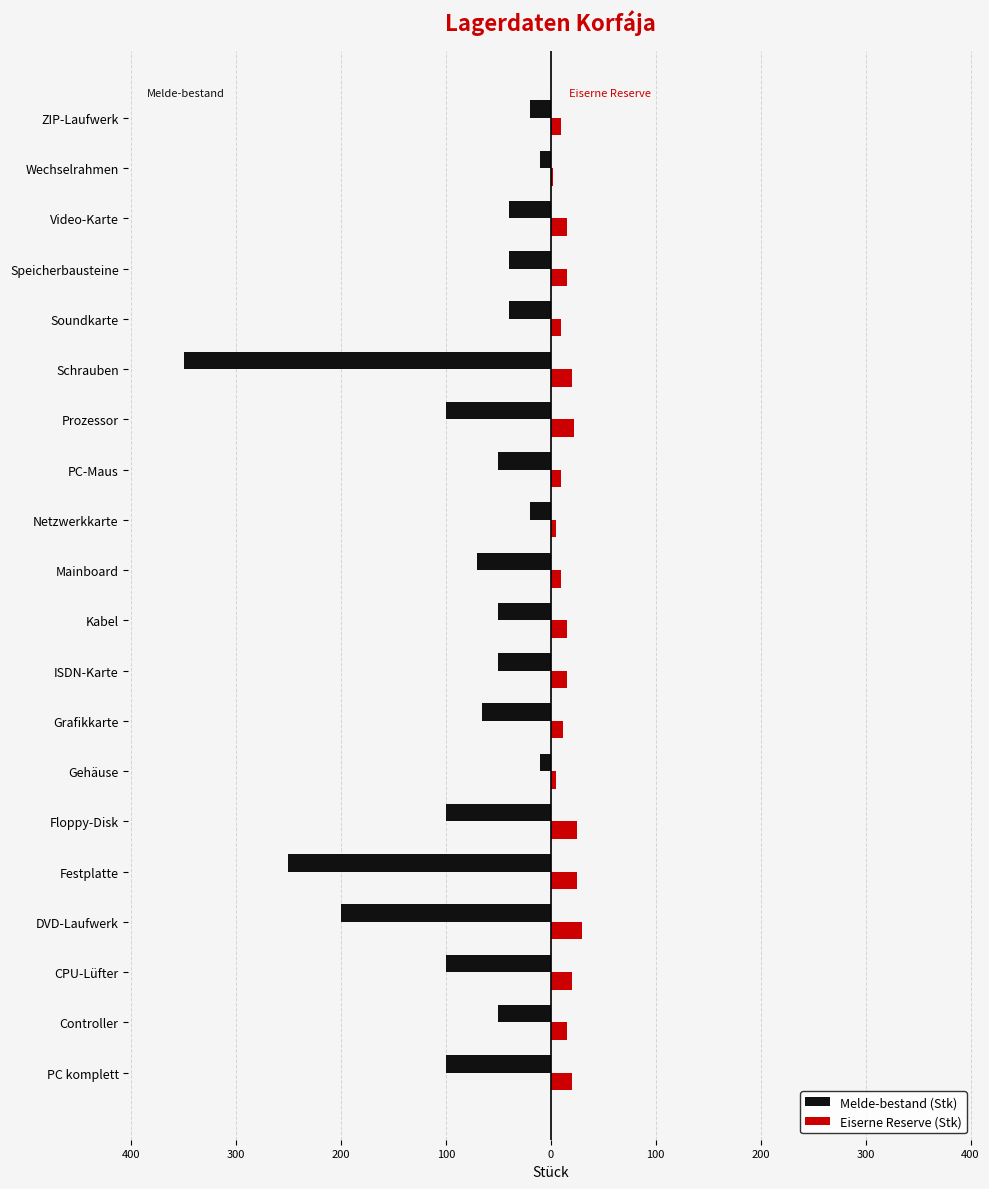

What are all the series names shown in the legend?

Melde-bestand (Stk), Eiserne Reserve (Stk)